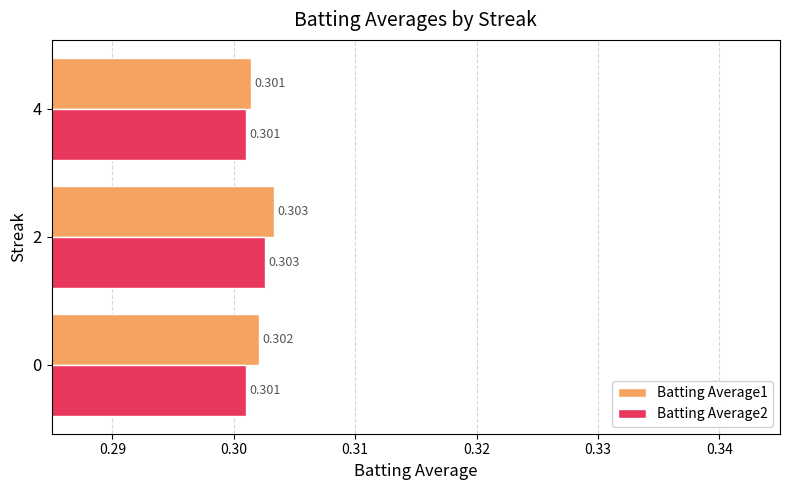

Is the value of Batting Average2 at 2 greater than the value of Batting Average1 at 0?

Yes